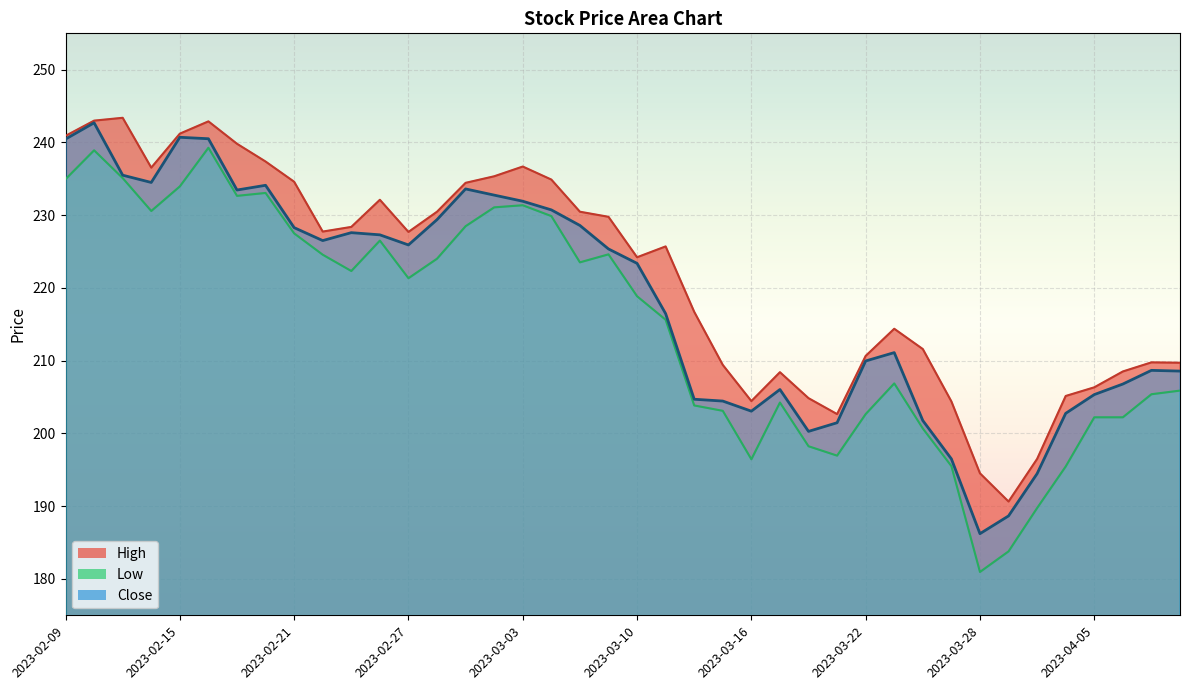

At how many categories does at least one series exceed 204?

36